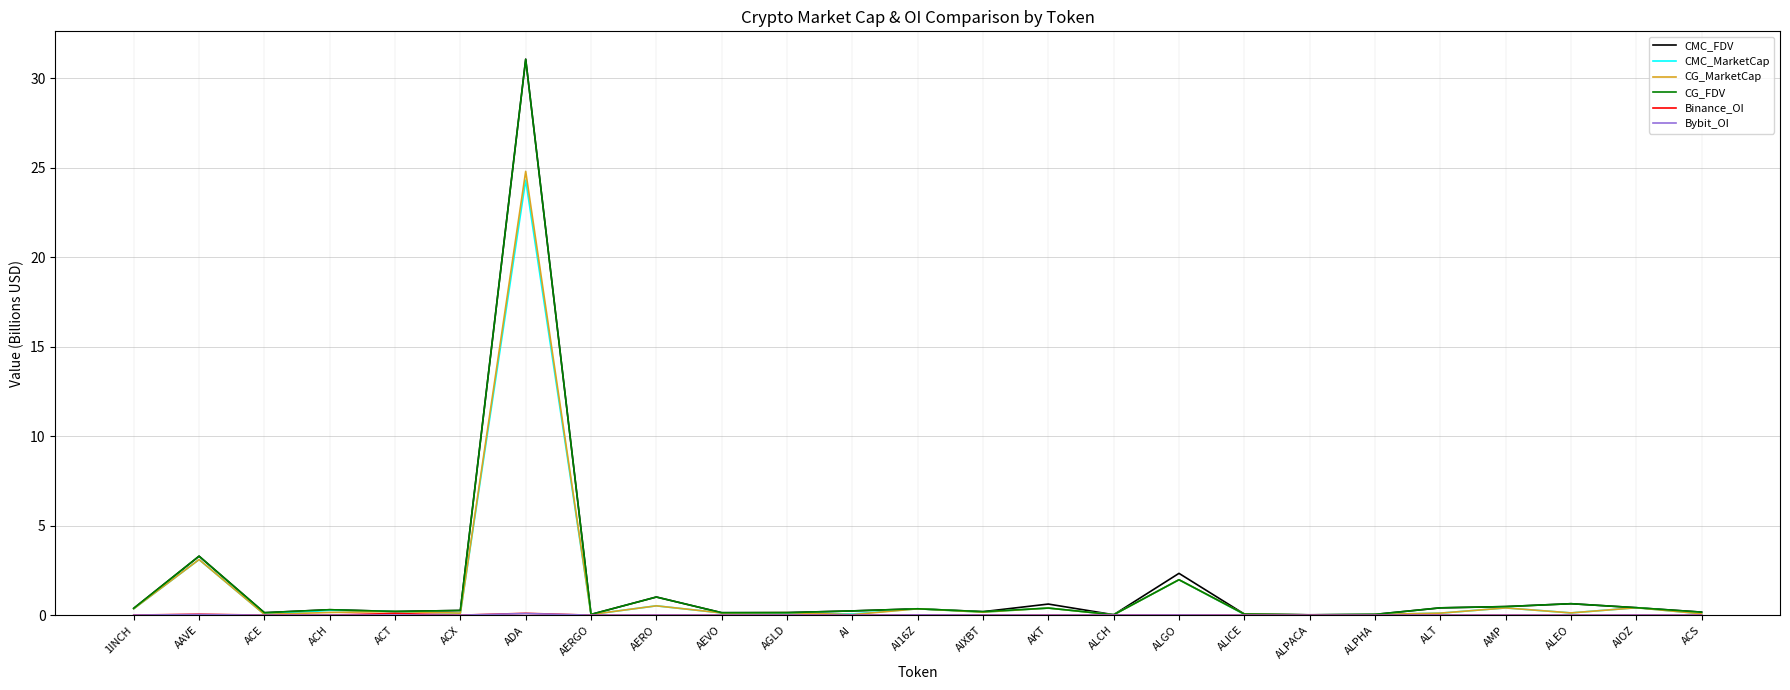

Where is CG_FDV nearest to the value 15?

AAVE